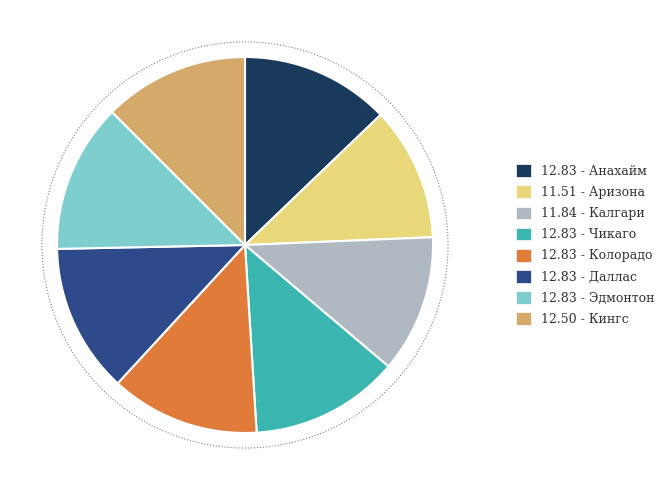

Does any single category account for the majority?

No